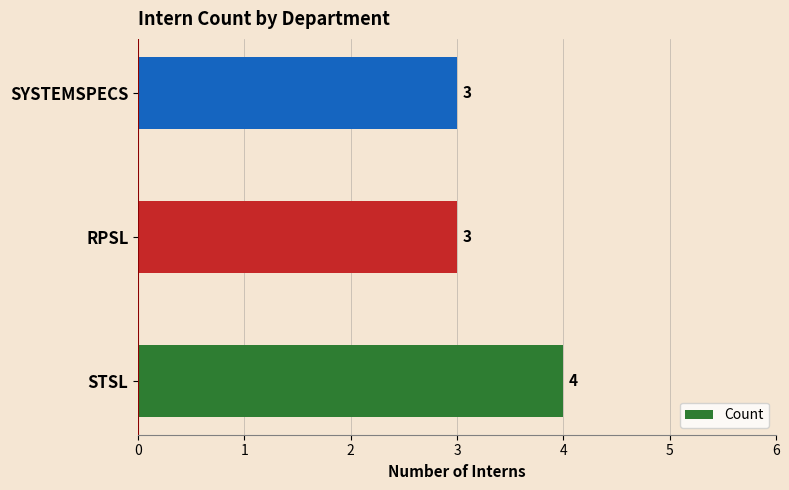

The value at SYSTEMSPECS is 1. True or false?

False